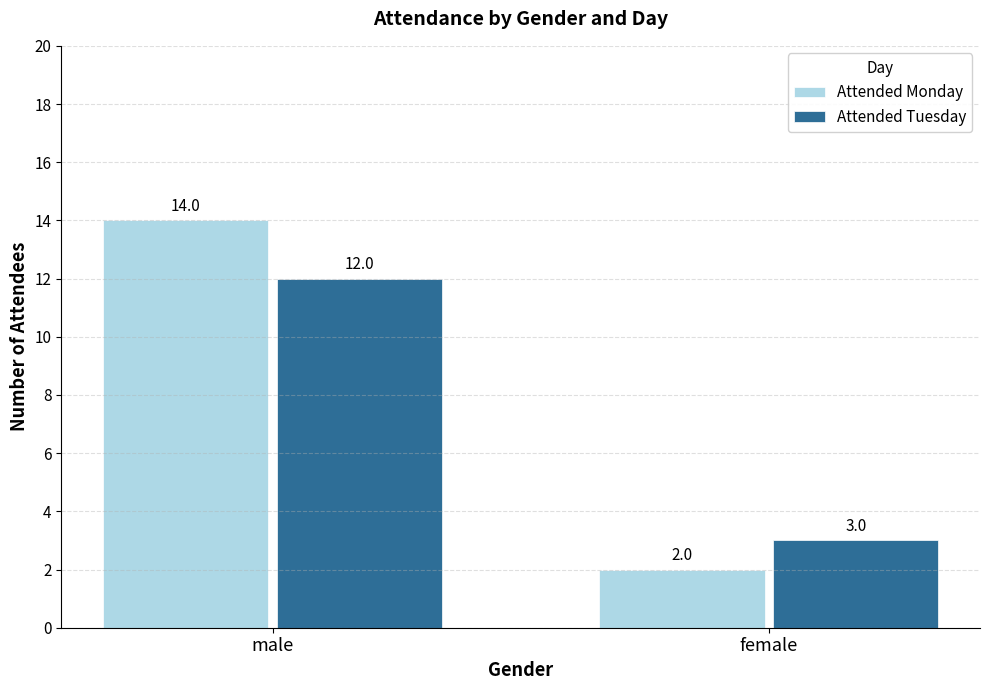

Reading left to right, list all the values displayed in this chart.

Attended Monday: male=14	female=2
Attended Tuesday: male=12	female=3